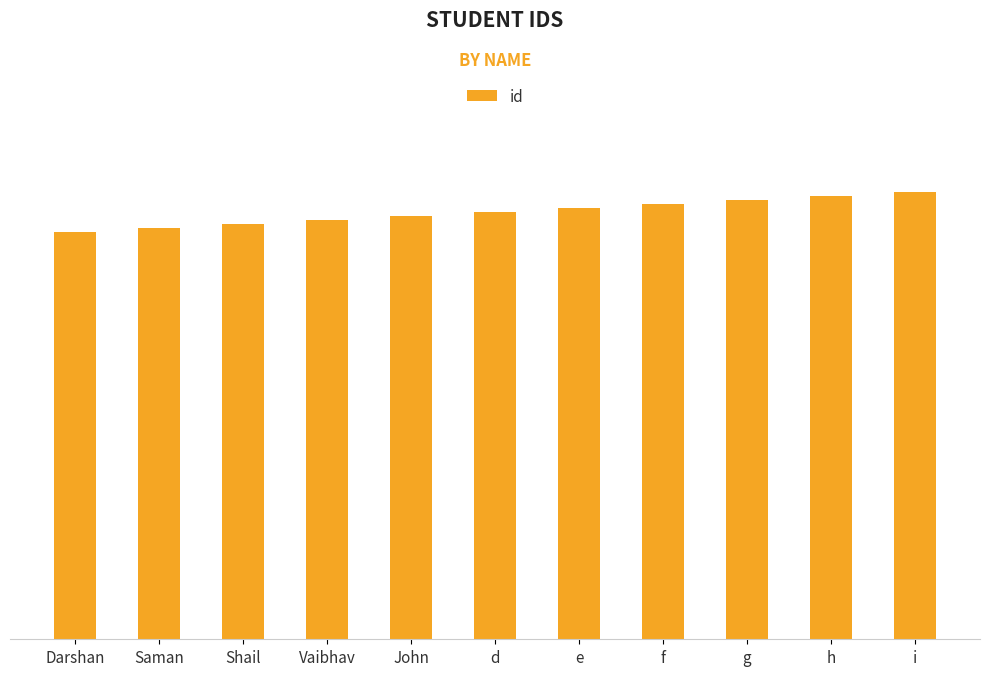

Reading right to left, transcribe all the data shown in this chart.

111	110	109	108	107	106	105	104	103	102	101